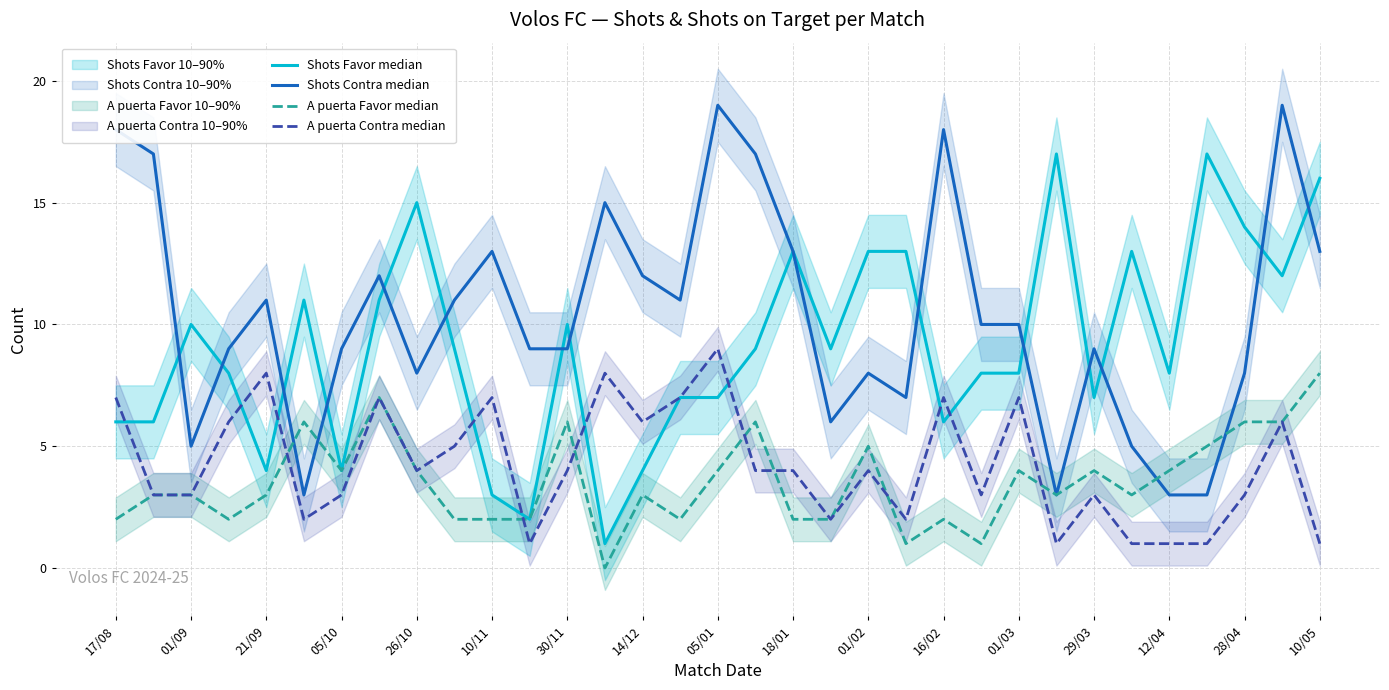

After their last crossing, which series has the higher values: A puerta Favor median or Shots Contra median?

Shots Contra median